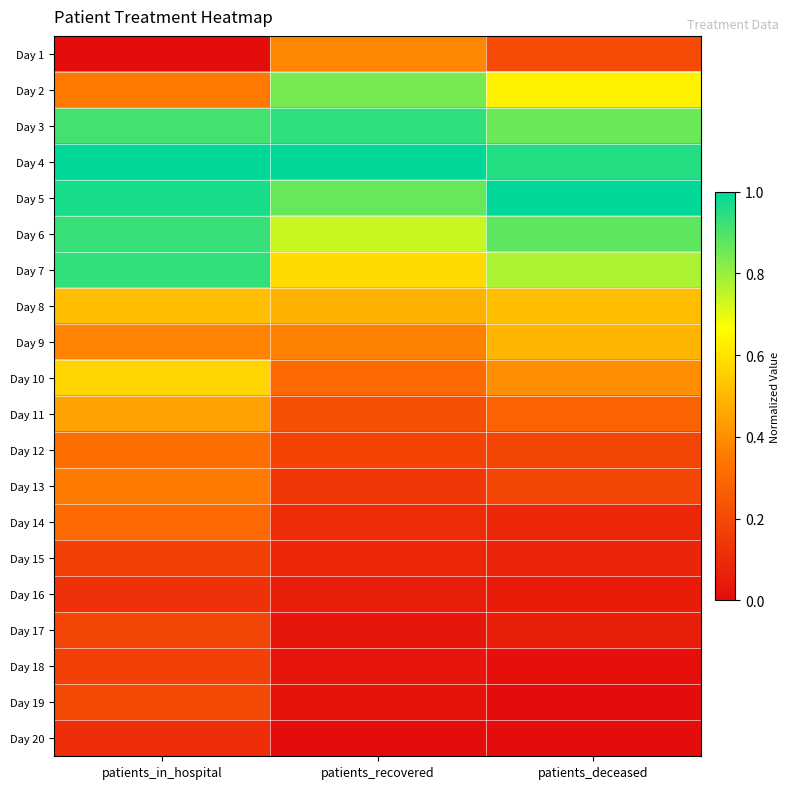

Reading left to right, list all the values displayed in this chart.

Day 1: patients_in_hospital=0.0	patients_recovered=0.4	patients_deceased=0.2
Day 2: patients_in_hospital=0.3	patients_recovered=0.8	patients_deceased=0.6
Day 3: patients_in_hospital=0.9	patients_recovered=0.9	patients_deceased=0.9
Day 4: patients_in_hospital=1.0	patients_recovered=1.0	patients_deceased=1.0
Day 5: patients_in_hospital=1.0	patients_recovered=0.9	patients_deceased=1.0
Day 6: patients_in_hospital=0.9	patients_recovered=0.7	patients_deceased=0.9
Day 7: patients_in_hospital=0.9	patients_recovered=0.6	patients_deceased=0.8
Day 8: patients_in_hospital=0.5	patients_recovered=0.5	patients_deceased=0.5
Day 9: patients_in_hospital=0.4	patients_recovered=0.4	patients_deceased=0.5
Day 10: patients_in_hospital=0.6	patients_recovered=0.3	patients_deceased=0.4
Day 11: patients_in_hospital=0.4	patients_recovered=0.2	patients_deceased=0.3
Day 12: patients_in_hospital=0.3	patients_recovered=0.2	patients_deceased=0.2
Day 13: patients_in_hospital=0.4	patients_recovered=0.1	patients_deceased=0.2
Day 14: patients_in_hospital=0.3	patients_recovered=0.1	patients_deceased=0.1
Day 15: patients_in_hospital=0.2	patients_recovered=0.1	patients_deceased=0.1
Day 16: patients_in_hospital=0.1	patients_recovered=0.1	patients_deceased=0.1
Day 17: patients_in_hospital=0.2	patients_recovered=0.0	patients_deceased=0.1
Day 18: patients_in_hospital=0.2	patients_recovered=0.0	patients_deceased=0.0
Day 19: patients_in_hospital=0.2	patients_recovered=0.0	patients_deceased=0.0
Day 20: patients_in_hospital=0.1	patients_recovered=0.0	patients_deceased=0.0